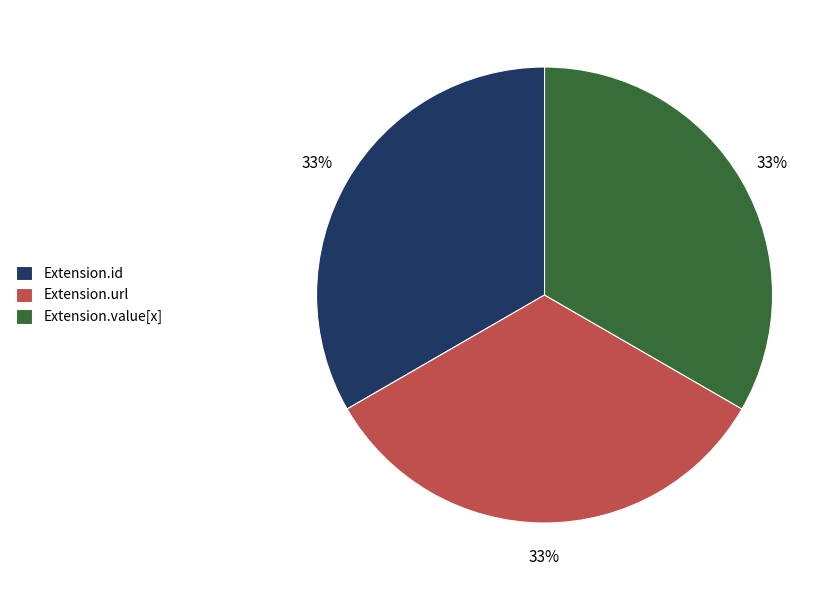

To the nearest percent, what is the difference between the largest and smallest slice percentages?

0%